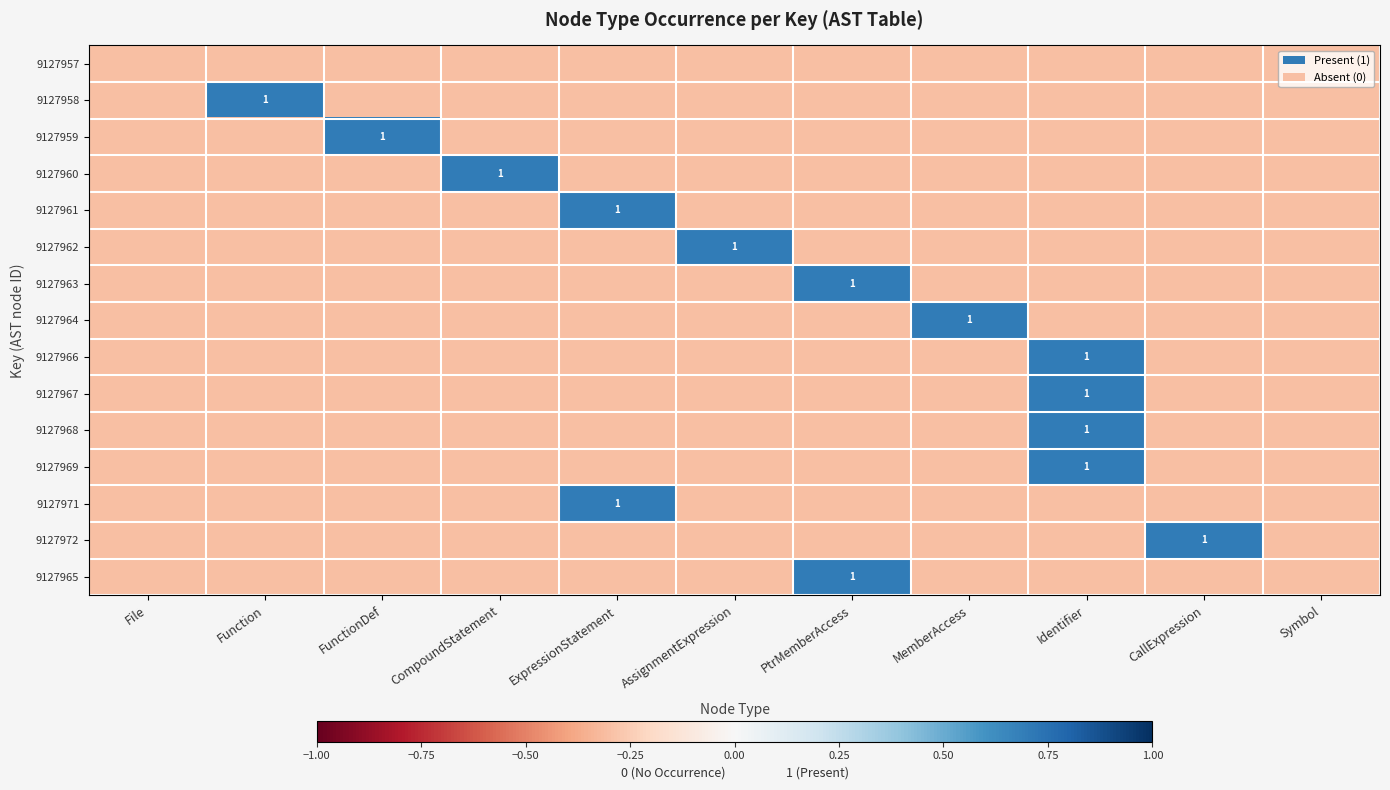

True or false: 9127969 has a value of -0.1 at ExpressionStatement.

False